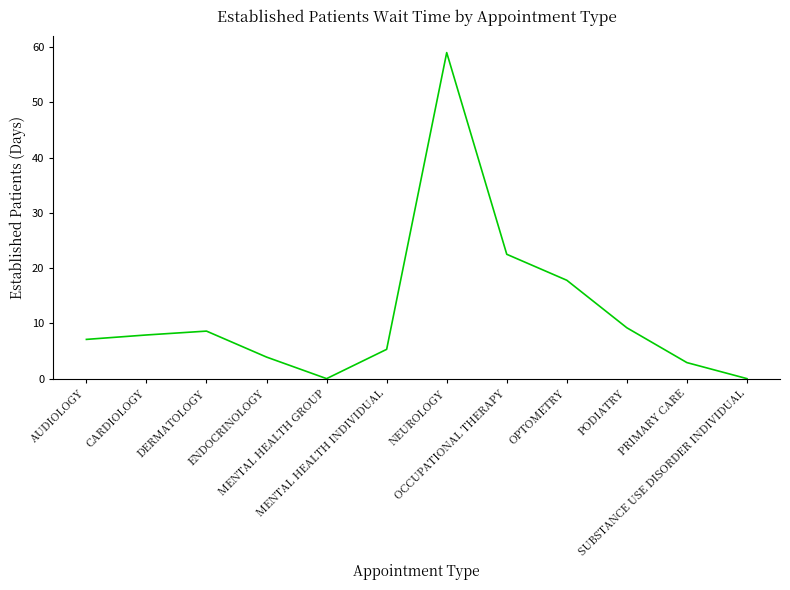

True or false: the data shows 9.1 at MENTAL HEALTH INDIVIDUAL.

False